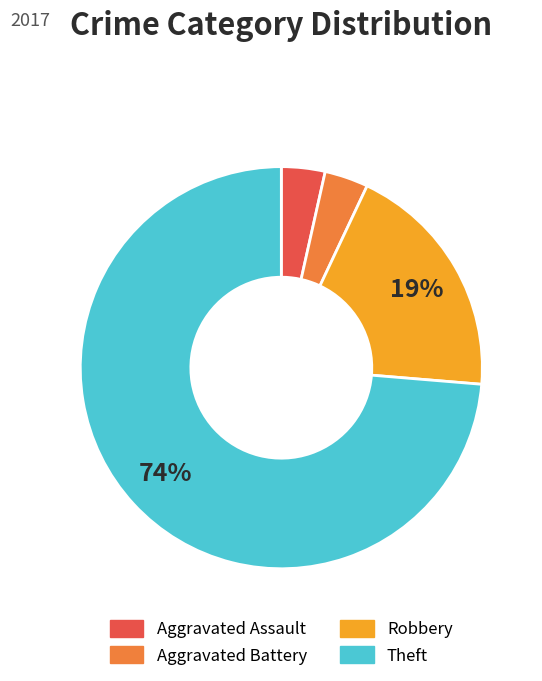

To the nearest percent, what is the average slice percentage?

25%